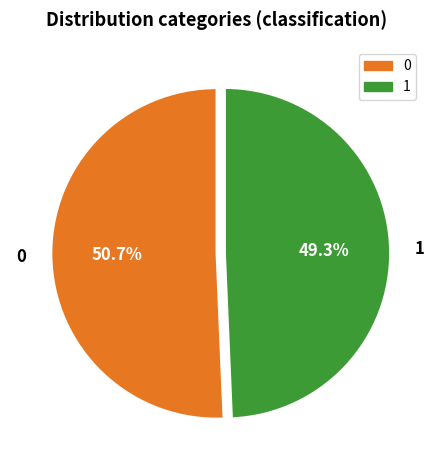

To the nearest percent, what portion does 1 represent?

49%